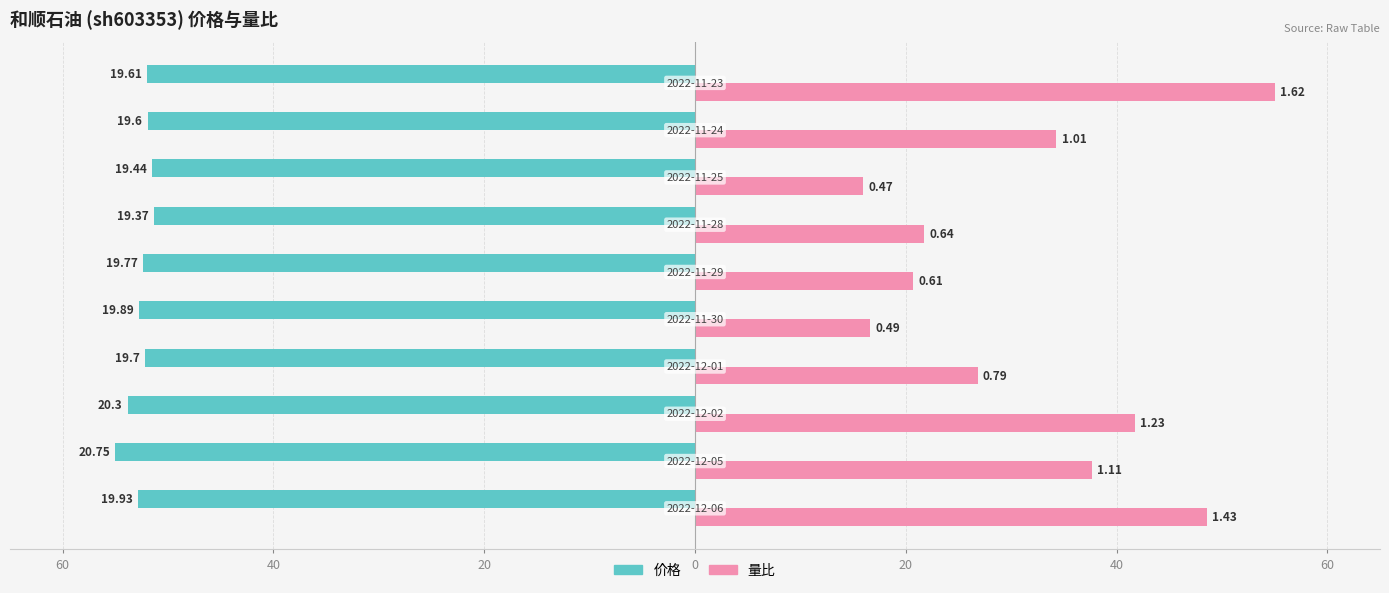

What is the greatest value displayed?

55.0